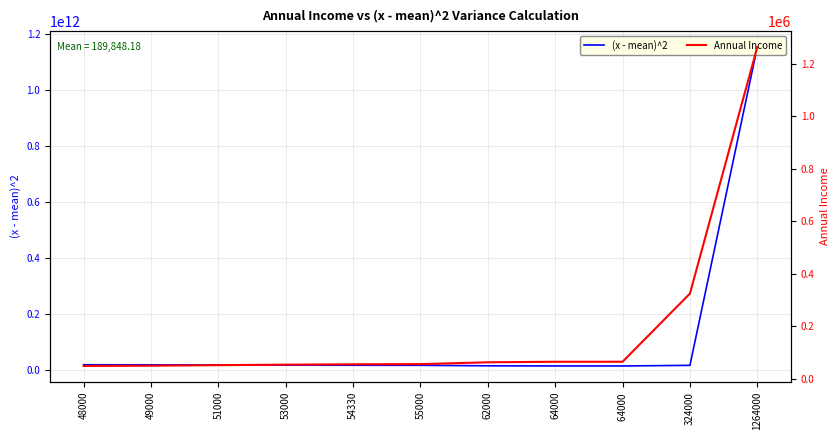

Which series has the largest total across all categories?

(x - mean)^2